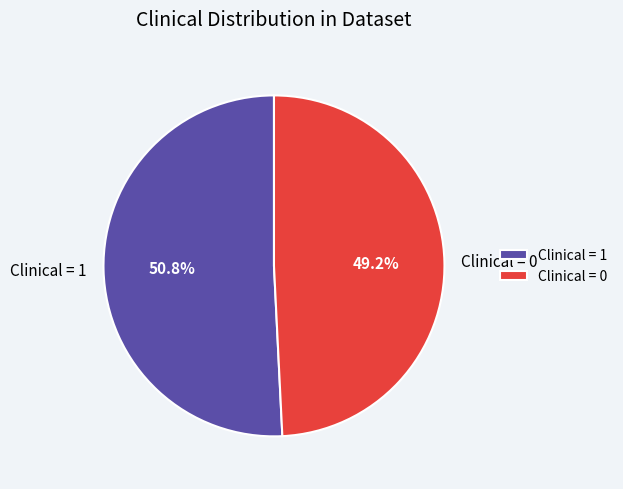

How many slices are in this pie chart?

2